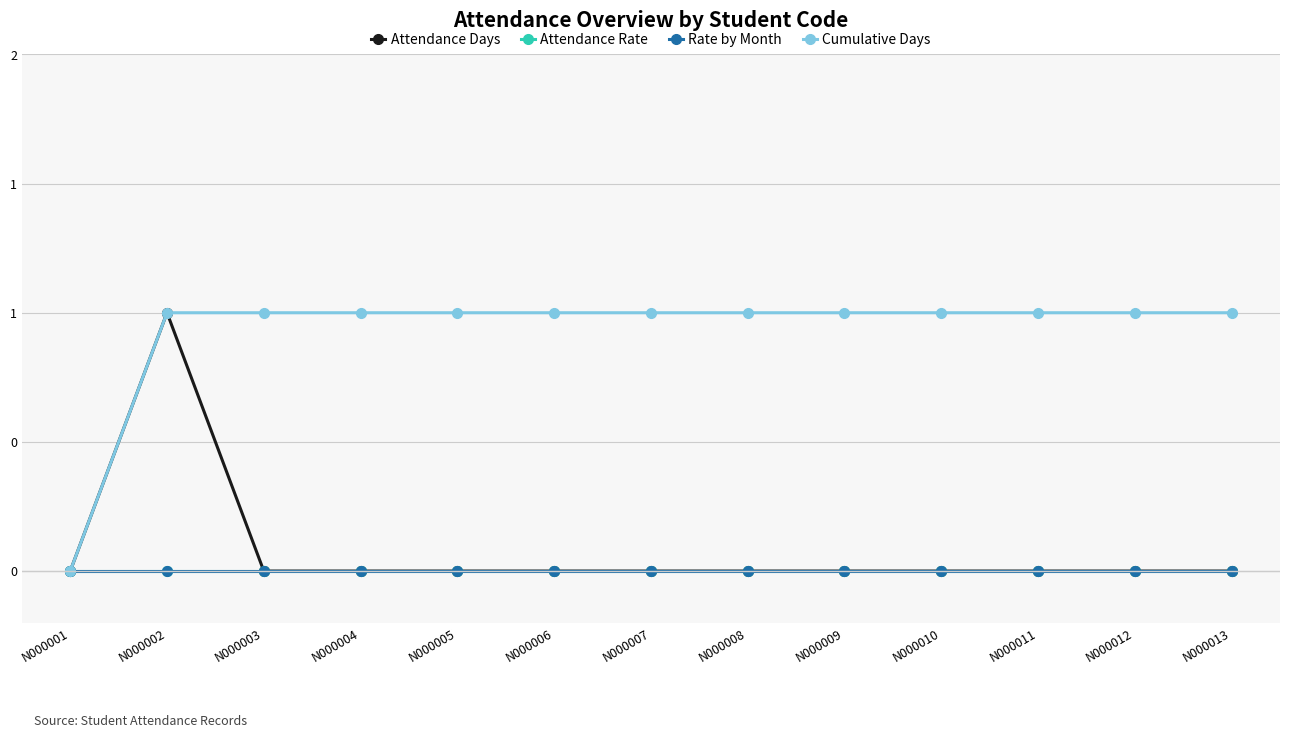

Reading left to right, what are all the values shown in this chart?

Attendance Days: N000001=0	N000002=1	N000003=0	N000004=0	N000005=0	N000006=0	N000007=0	N000008=0	N000009=0	N000010=0	N000011=0	N000012=0	N000013=0
Attendance Rate: N000001=0	N000002=0	N000003=0	N000004=0	N000005=0	N000006=0	N000007=0	N000008=0	N000009=0	N000010=0	N000011=0	N000012=0	N000013=0
Rate by Month: N000001=0	N000002=0	N000003=0	N000004=0	N000005=0	N000006=0	N000007=0	N000008=0	N000009=0	N000010=0	N000011=0	N000012=0	N000013=0
Cumulative Days: N000001=0	N000002=1	N000003=1	N000004=1	N000005=1	N000006=1	N000007=1	N000008=1	N000009=1	N000010=1	N000011=1	N000012=1	N000013=1